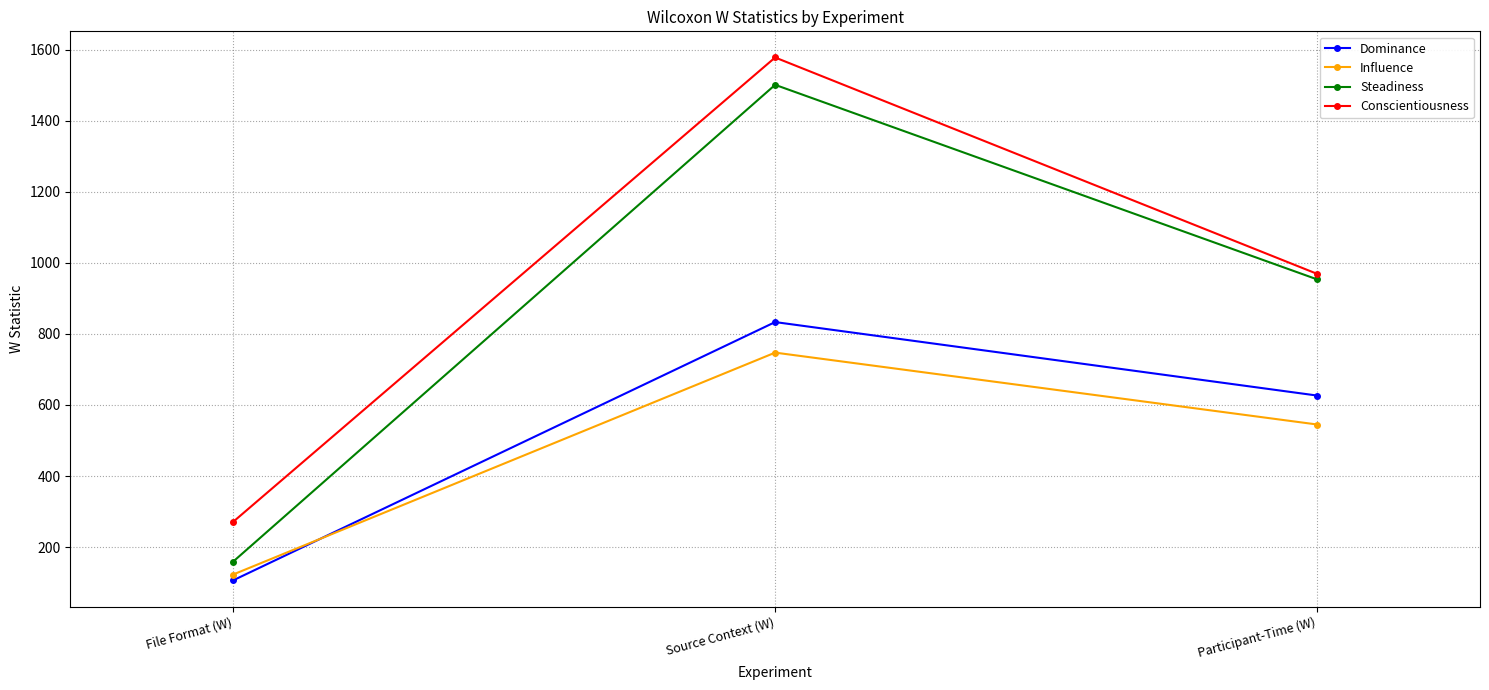

Which series changed the most between File Format (W) and Source Context (W)?

Steadiness